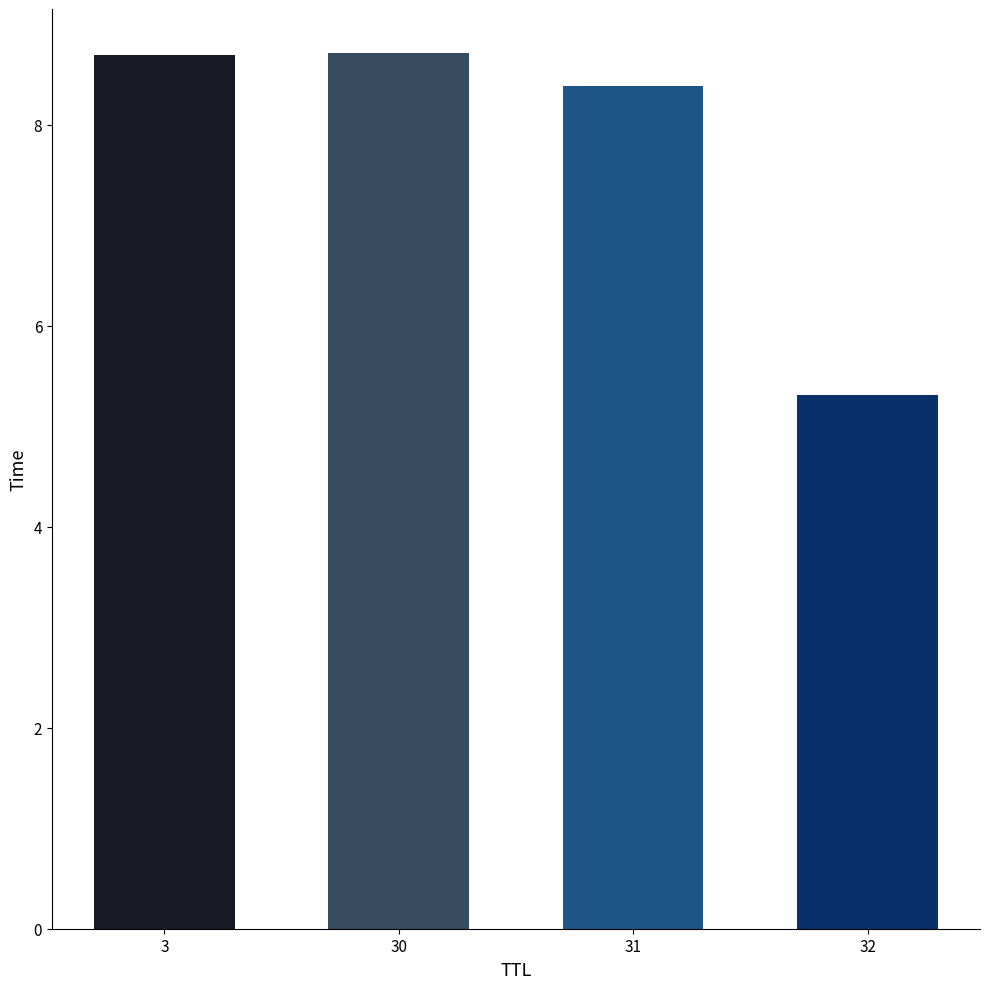

Are the bars horizontal?

No